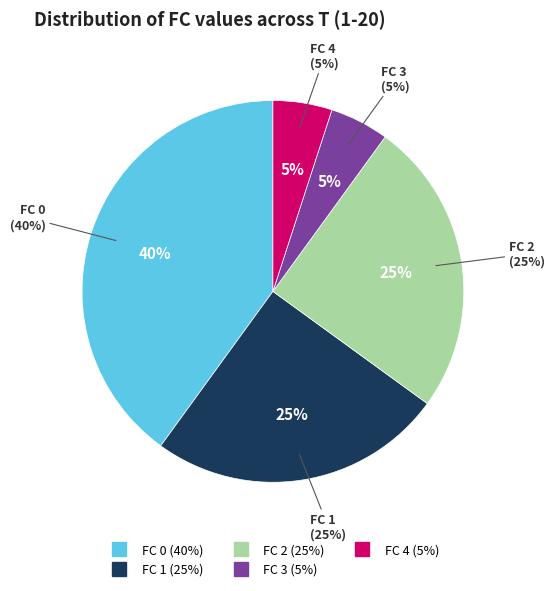

How many segments does this pie chart have?

5